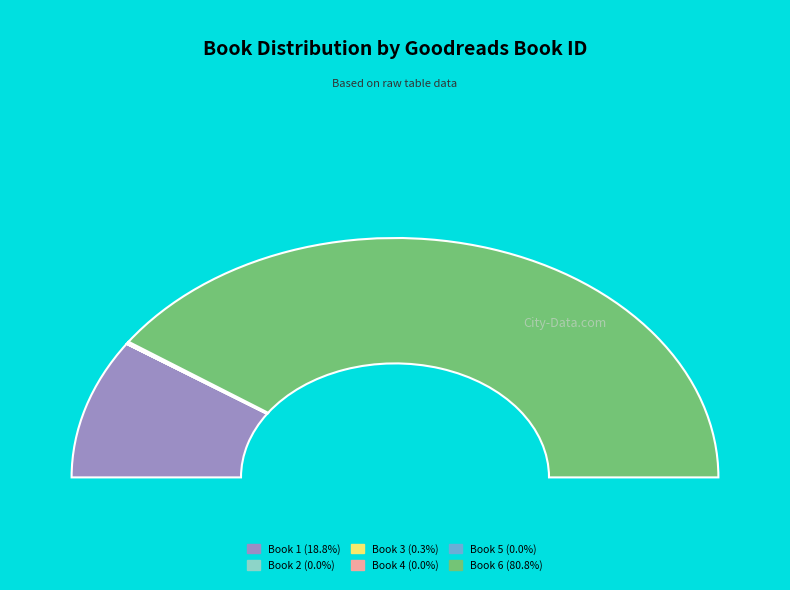

How many slices are in this pie chart?

6